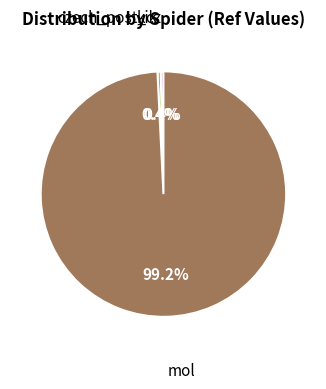

How many segments does this pie chart have?

3